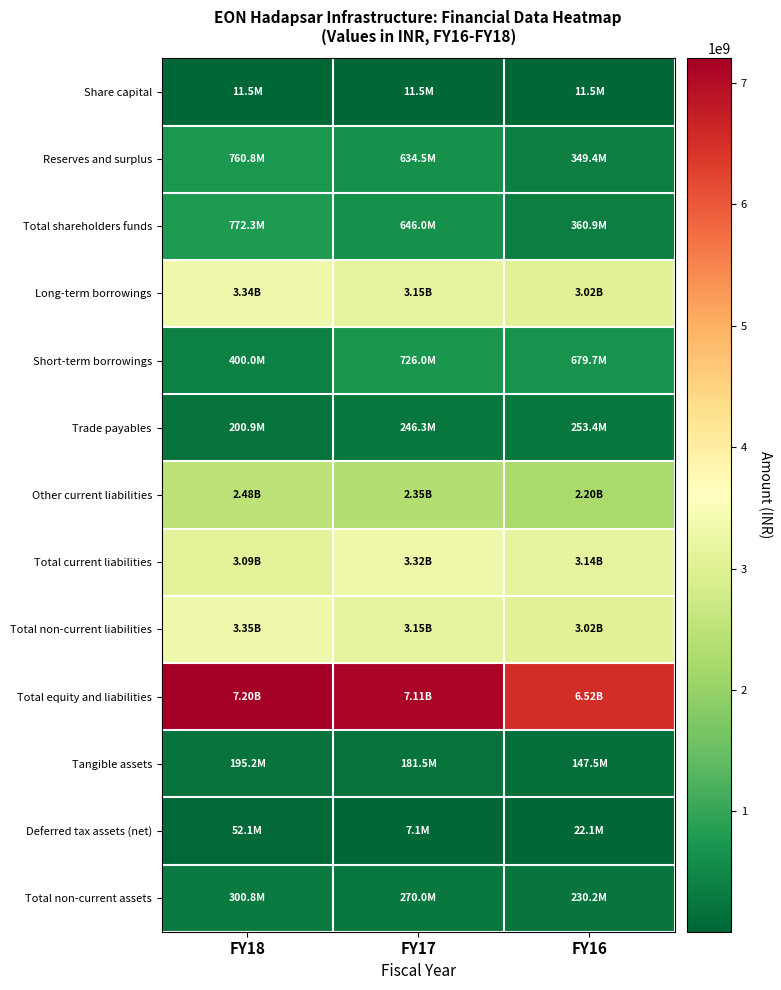

Between FY18 and FY16, which series saw the biggest shift?

Total equity and liabilities